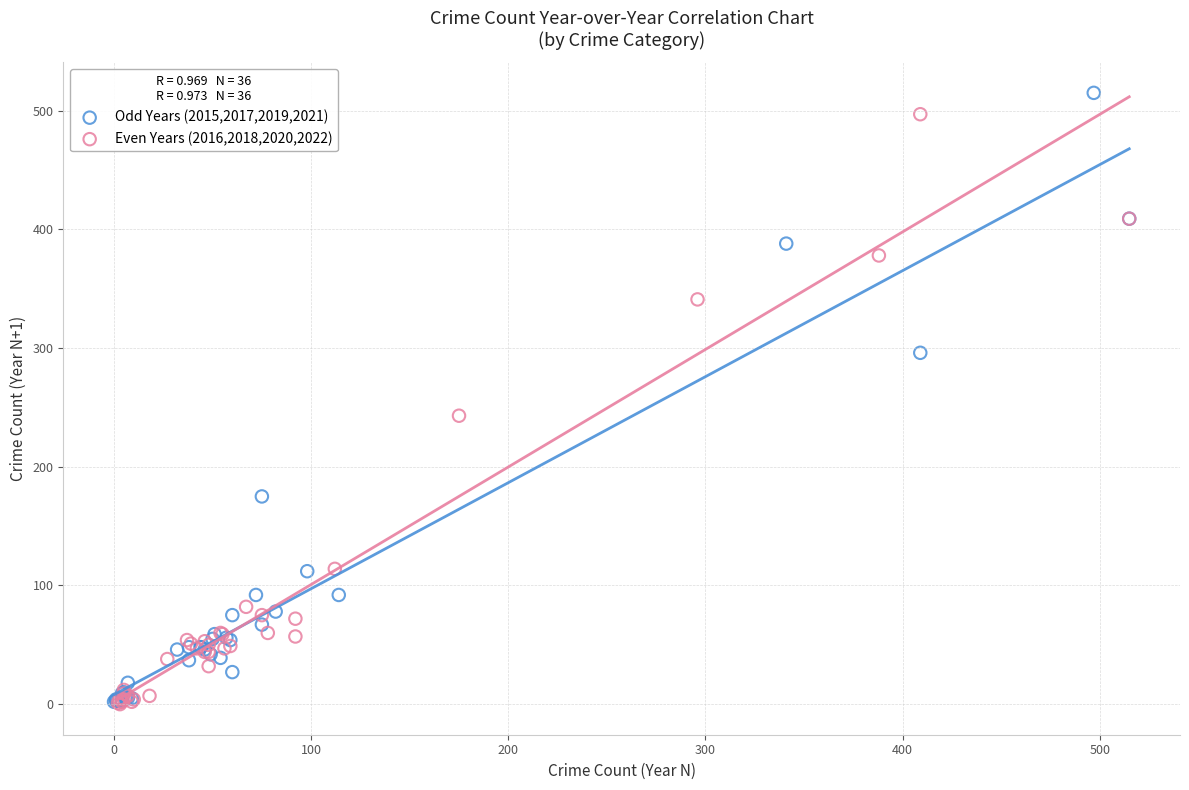

Which series has the largest Y range (max minus min)?

Odd Years (2015,2017,2019,2021)